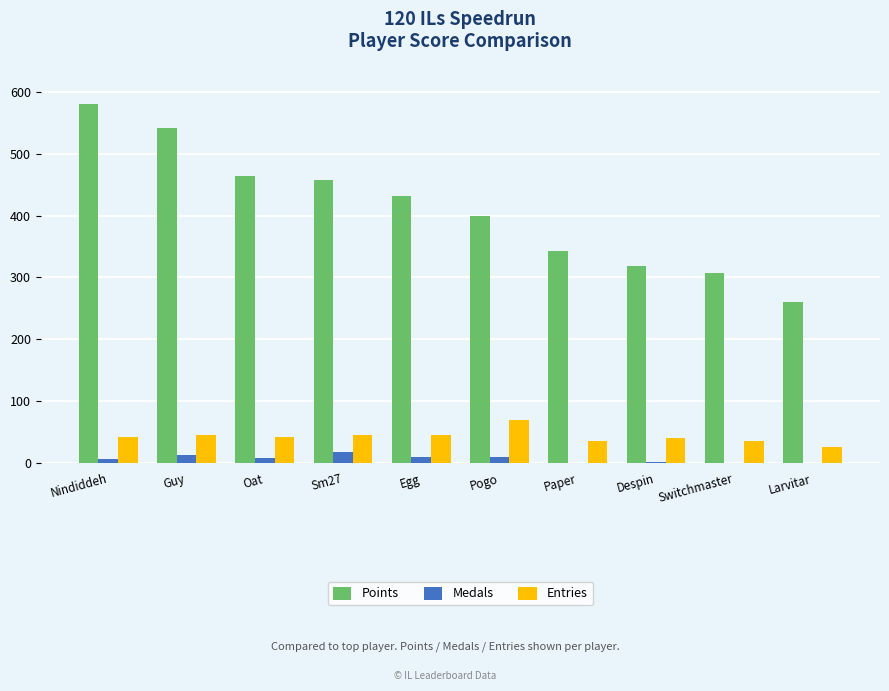

Is the value of Entries at Guy greater than the value of Points at Oat?

No